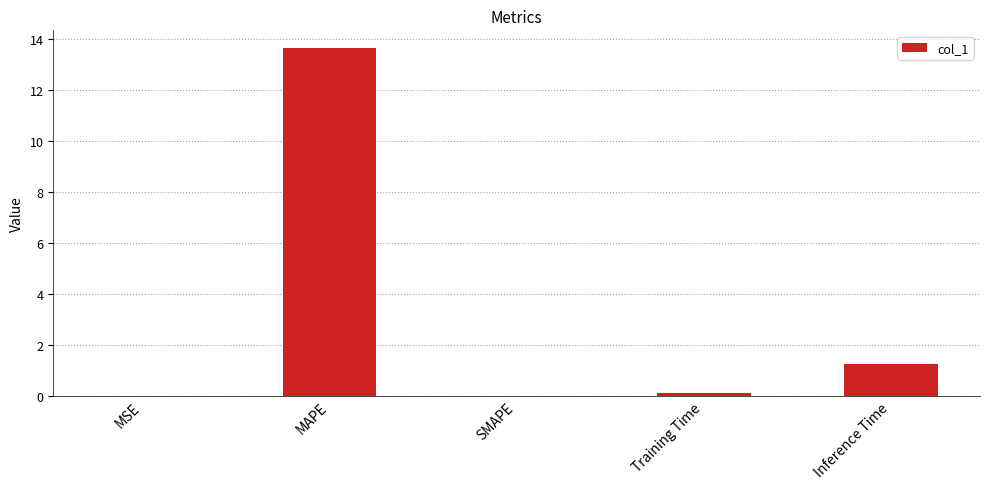

Which category has the highest value across all series?

MAPE